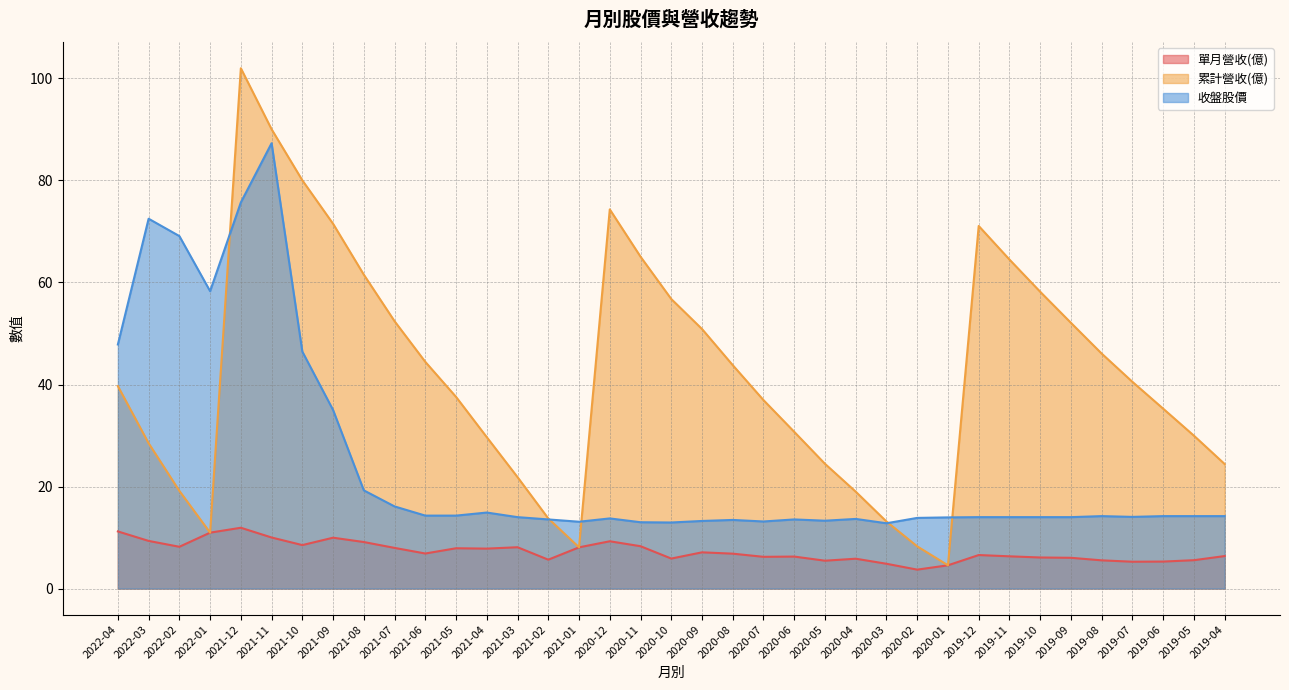

Count the number of categories in the chart.

37